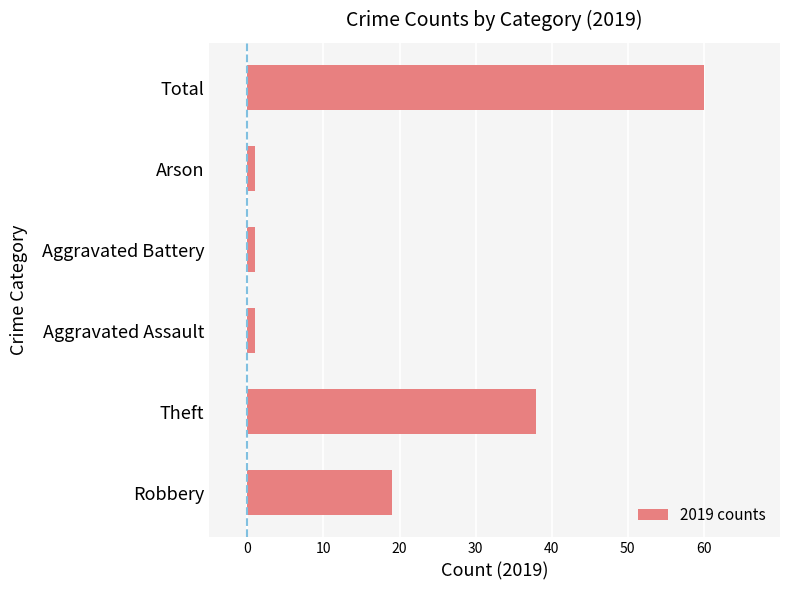

Reading top to bottom, what are all the values shown in this chart?

60	1	1	1	38	19